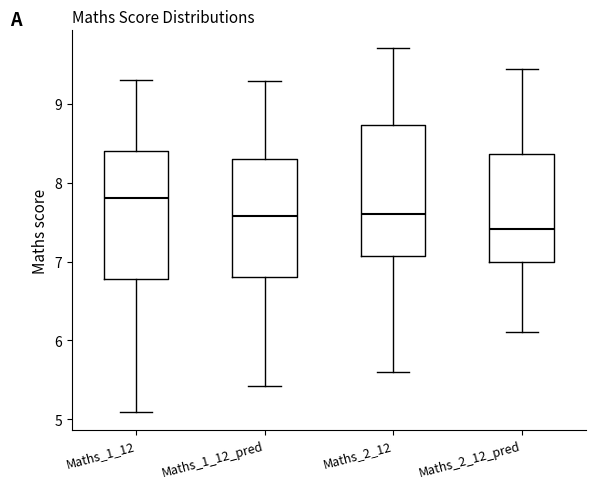

Reading left to right, transcribe this box plot: for each box, give where its median line is, the range the box spans, and where its two whiskers end, as read against the y-axis. The values are not printed on the chart, so give them approximately, as read against the axis.

Maths_1_12: median 7.8, box 6.8 to 8.4, whiskers 5.1 to 9.3
Maths_1_12_pred: median 7.6, box 6.8 to 8.3, whiskers 5.4 to 9.3
Maths_2_12: median 7.6, box 7.1 to 8.7, whiskers 5.6 to 9.7
Maths_2_12_pred: median 7.4, box 7.0 to 8.4, whiskers 6.1 to 9.4